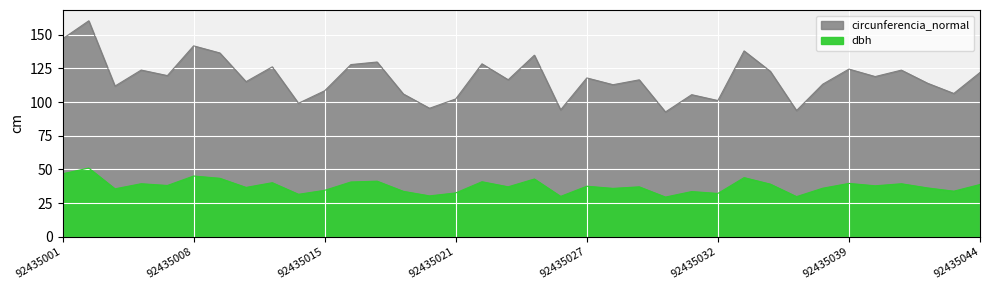

How many lines are shown in the chart?

2